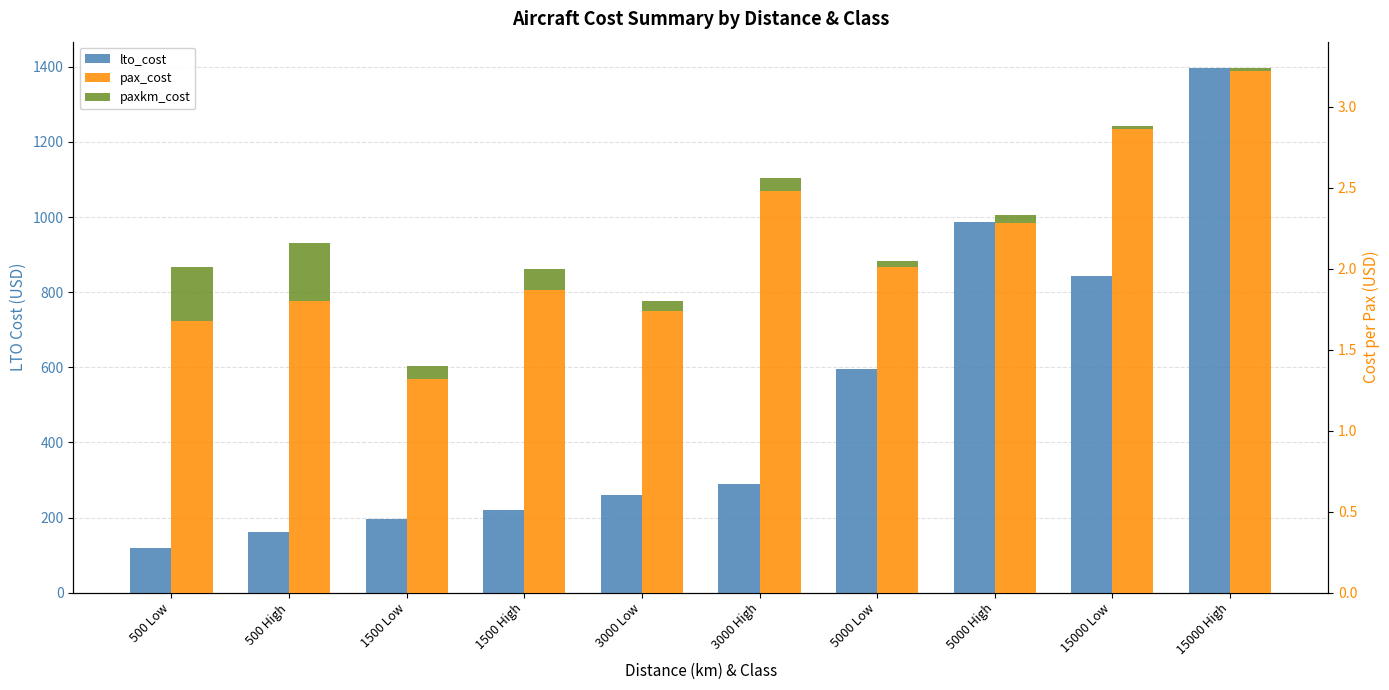

What are all the series names shown in the legend?

lto_cost, pax_cost, paxkm_cost